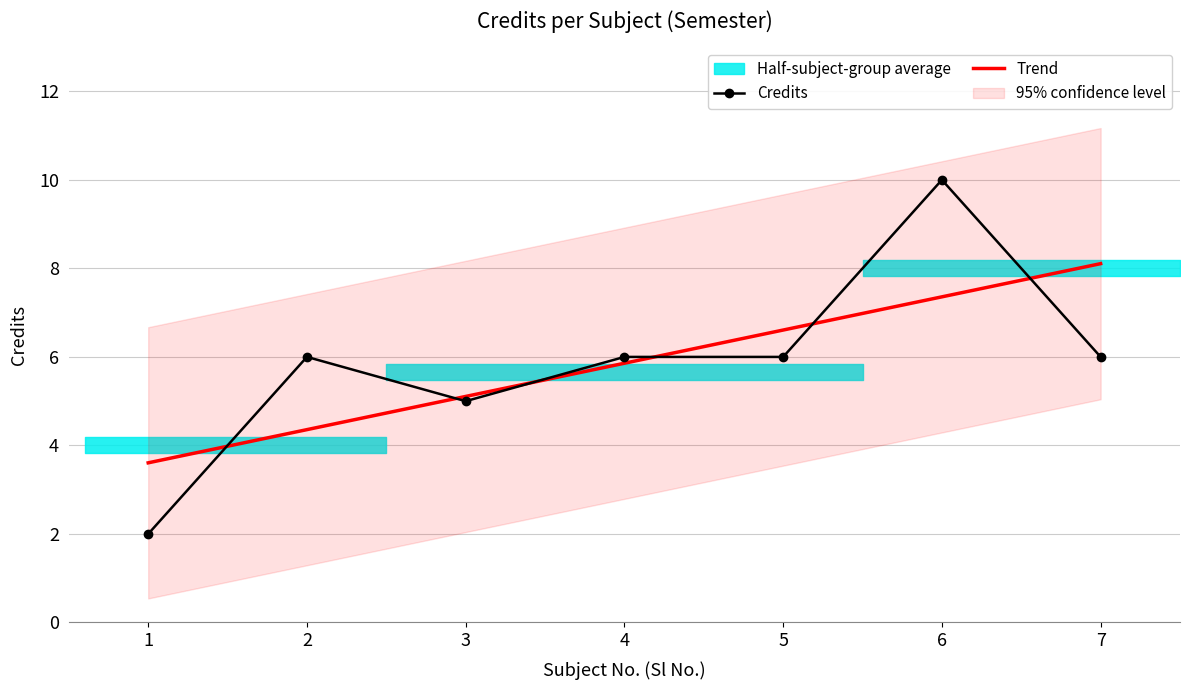

Rank the categories by Trend value from highest to lowest.

7, 6, 5, 4, 3, 2, 1